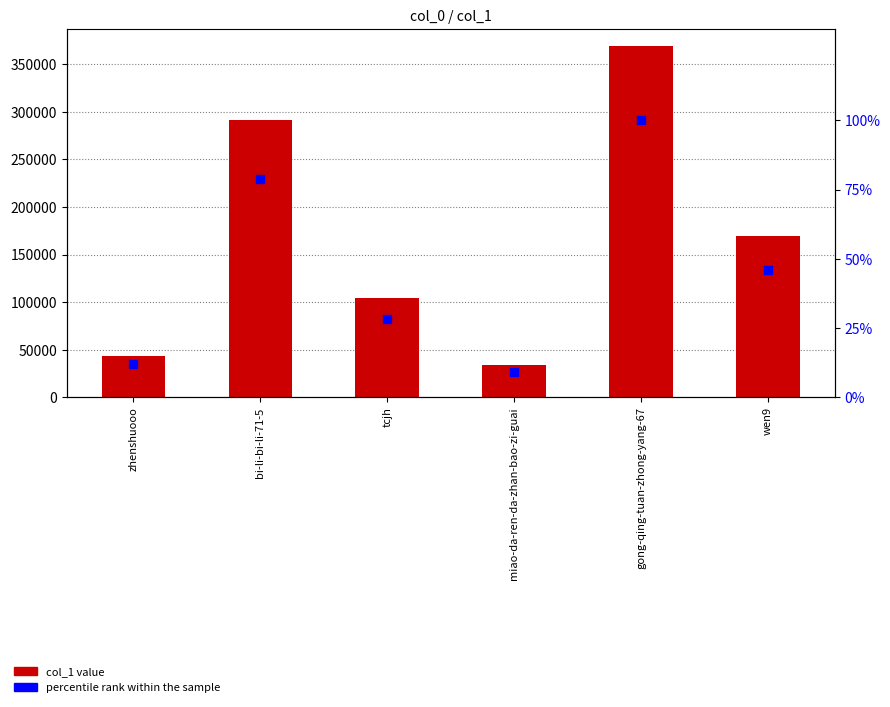

What is the total value across all series at wen9?

169243.9